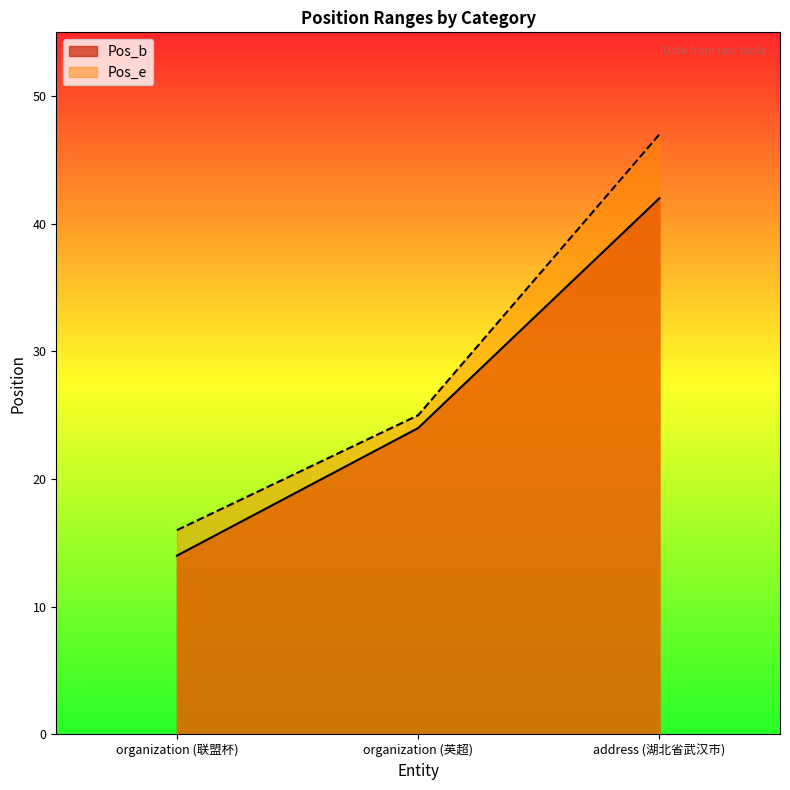

Where is Pos_e nearest to the value 31?

organization (英超)